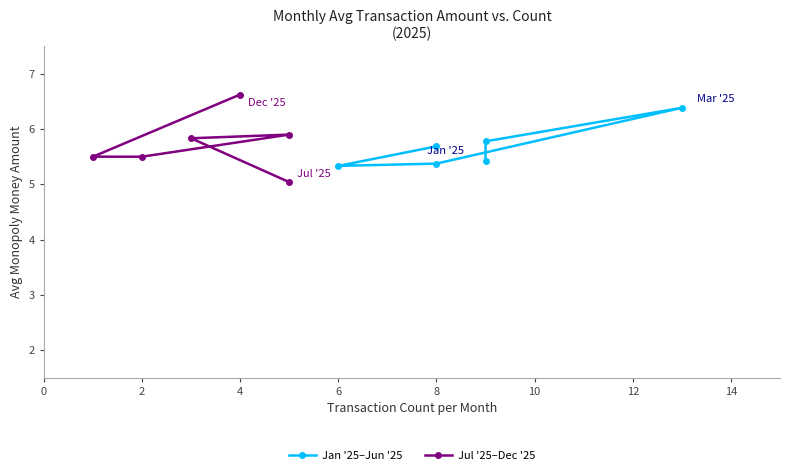

Between 10 and 6, which is larger?

10